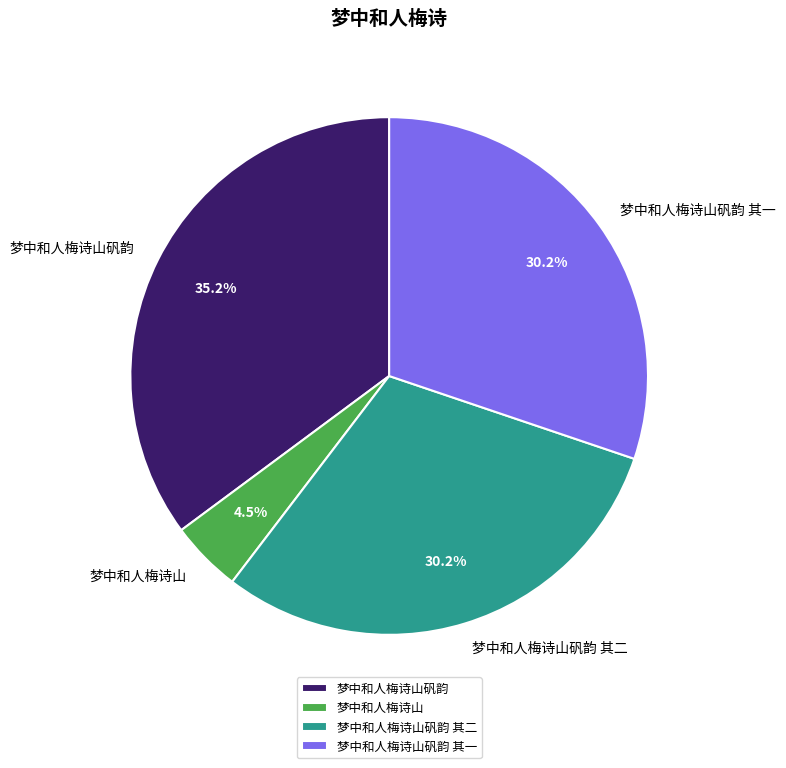

To the nearest percent, what is the combined percentage of 梦中和人梅诗山矾韵 and 梦中和人梅诗山?

40%